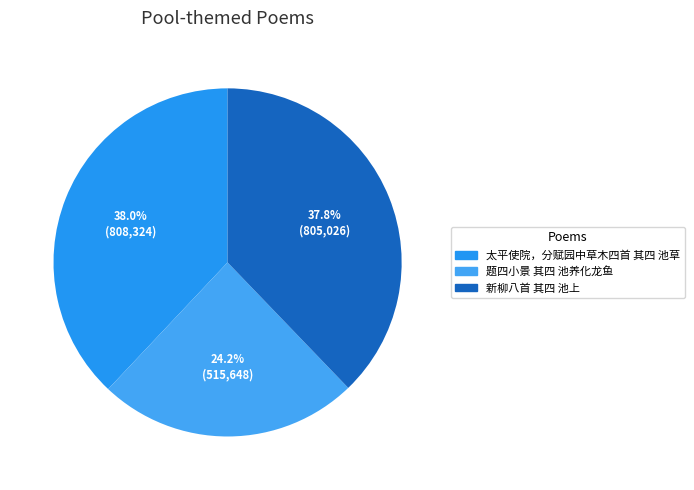

To the nearest percent, what portion does 太平使院，分赋园中草木四首 其四 池草 represent?

38%